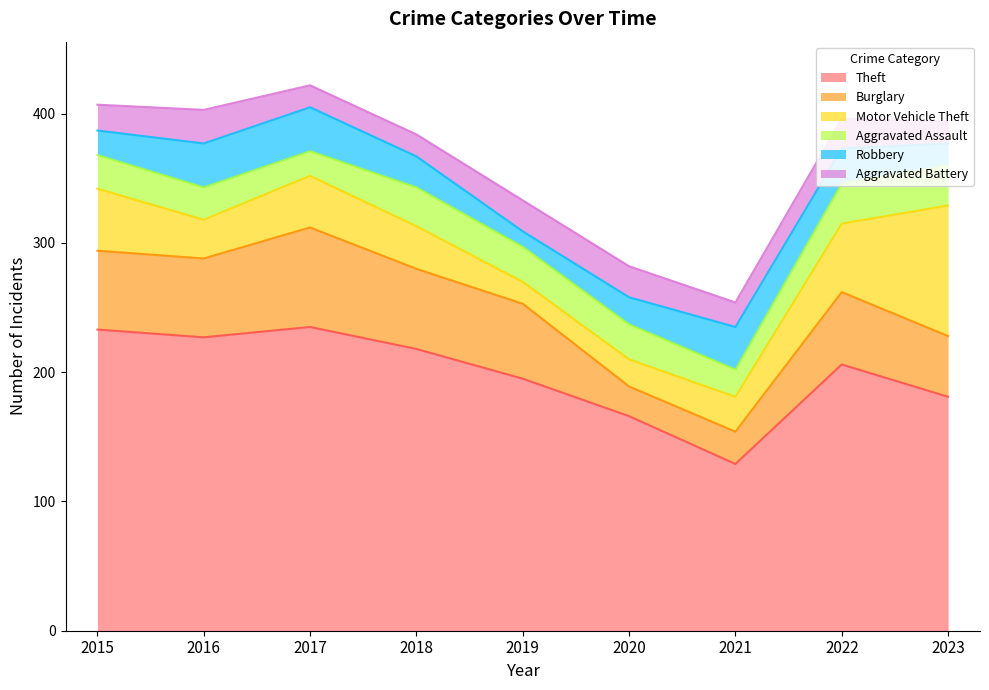

What is the sum of the Aggravated Assault values at 2021 and 2020?

48